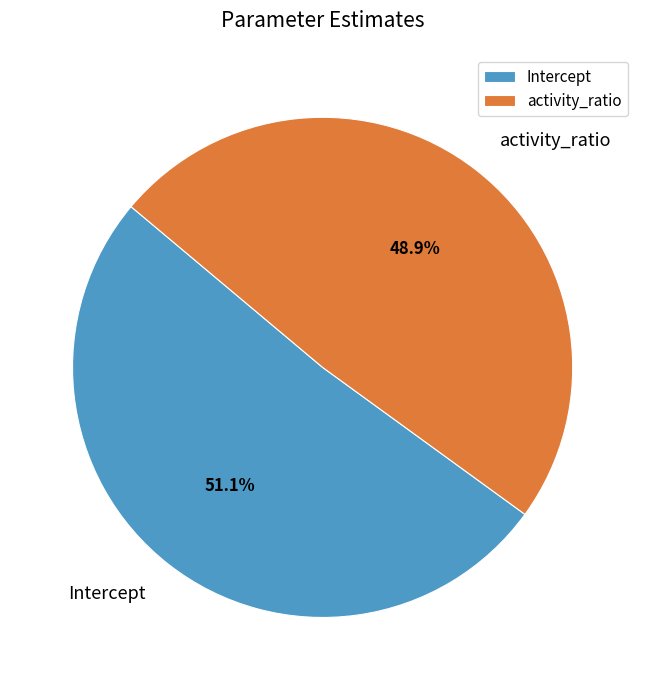

What percentage is the activity_ratio slice, to the nearest percent?

49%